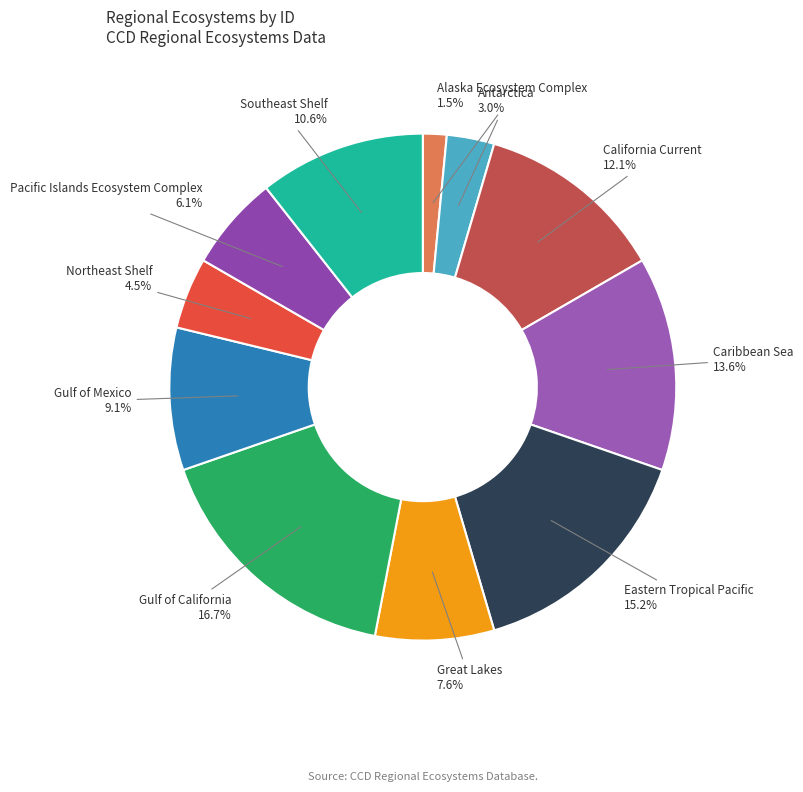

What is the total percentage of Pacific Islands Ecosystem Complex and Southeast Shelf?

16.7%